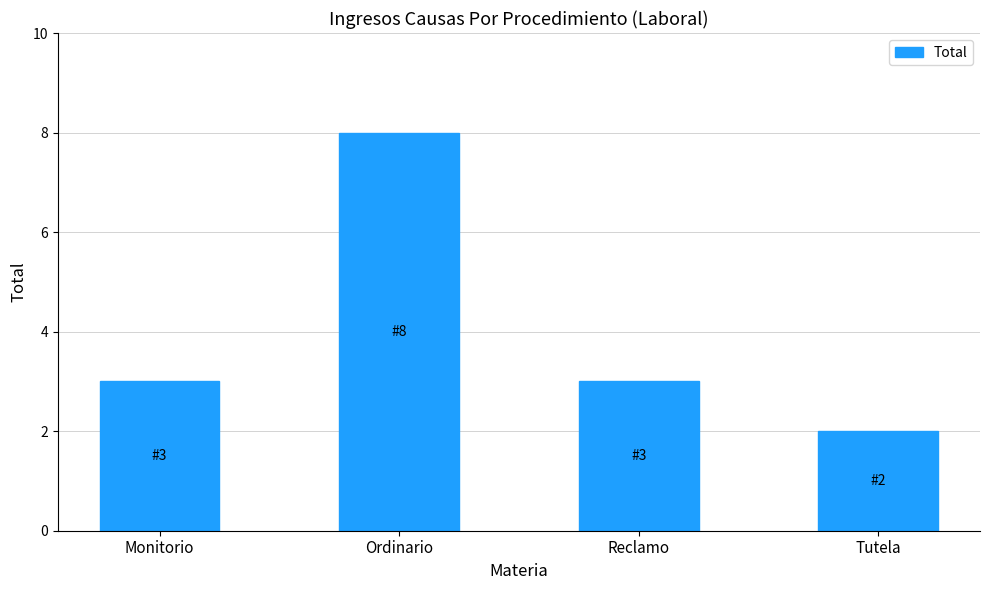

How many series are shown in this chart?

1